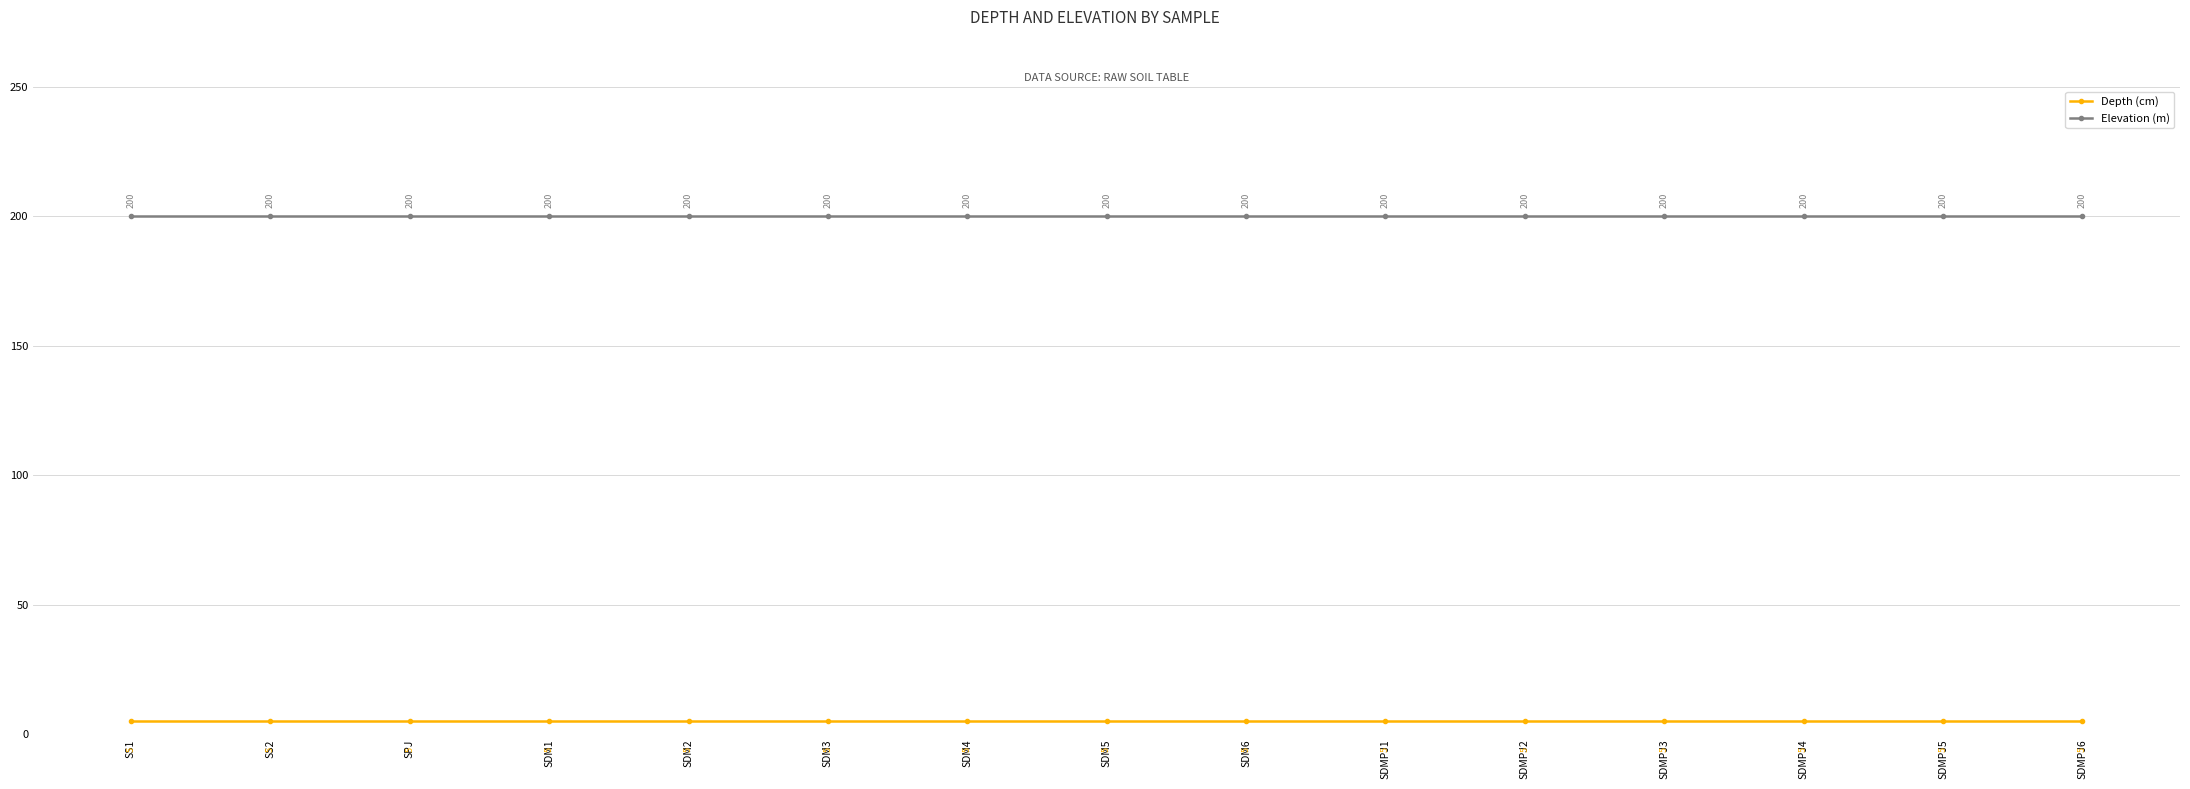

True or false: Elevation (m) has more than 1 interior local peaks.

False